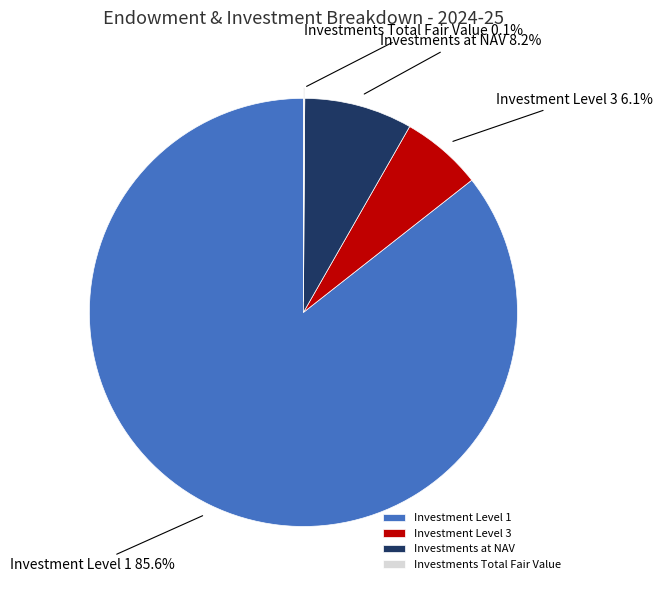

Combined, do Investment Level 1 and Investment Level 3 account for over 50%?

Yes